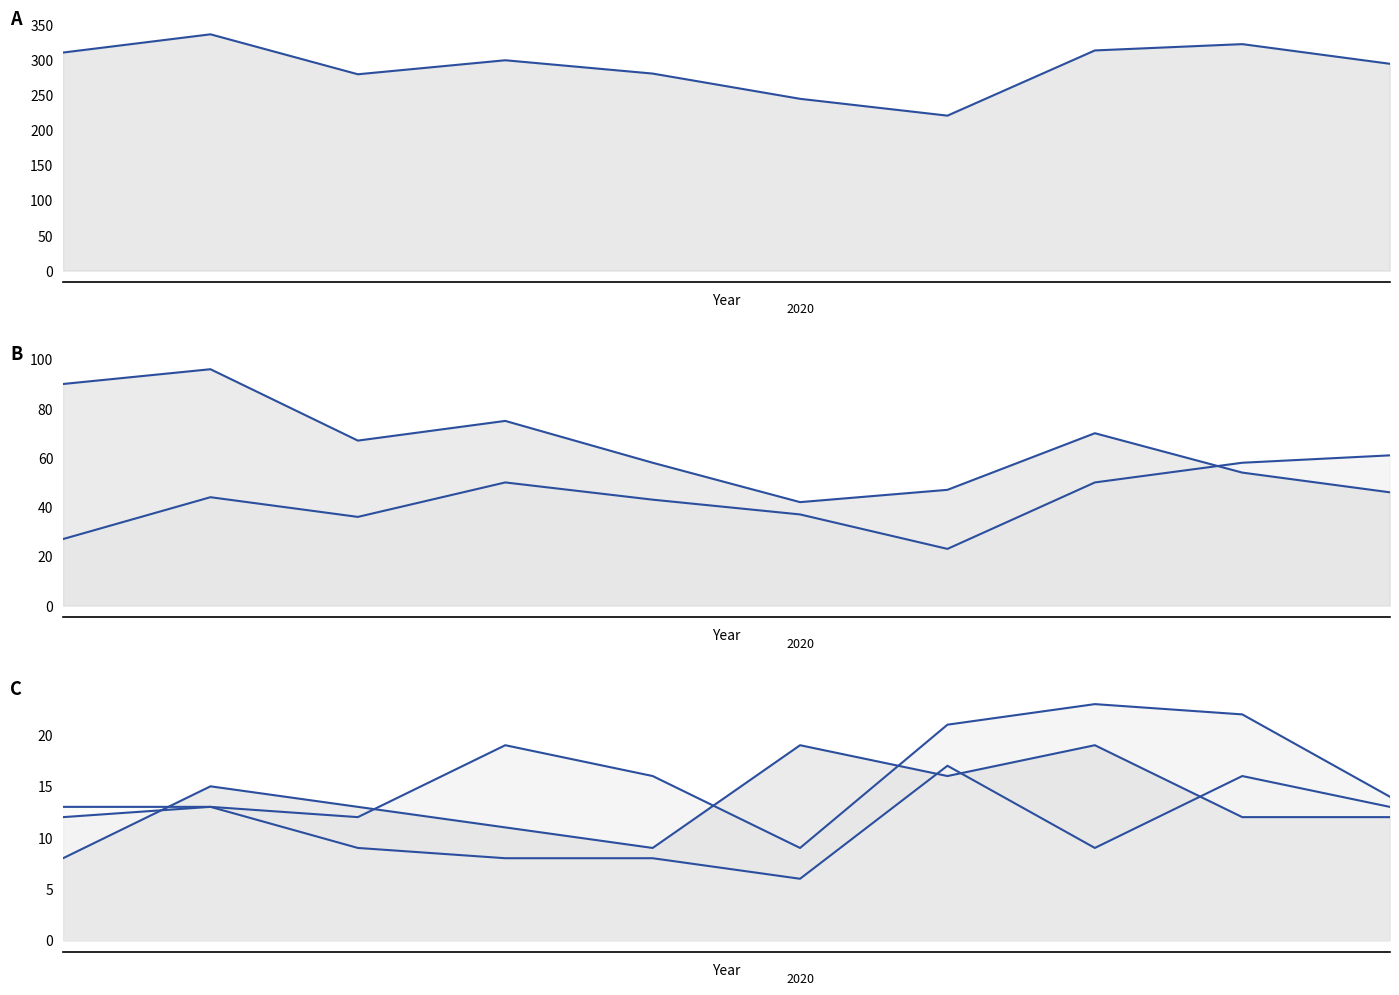

Is it true that Robbery equals 4 at 0?

False